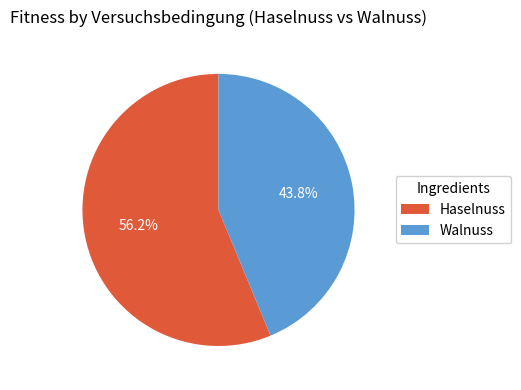

Which slice represents more than half of the pie?

Haselnuss